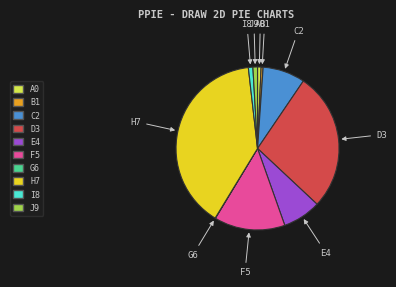

Is there any slice that represents more than half of the pie?

No